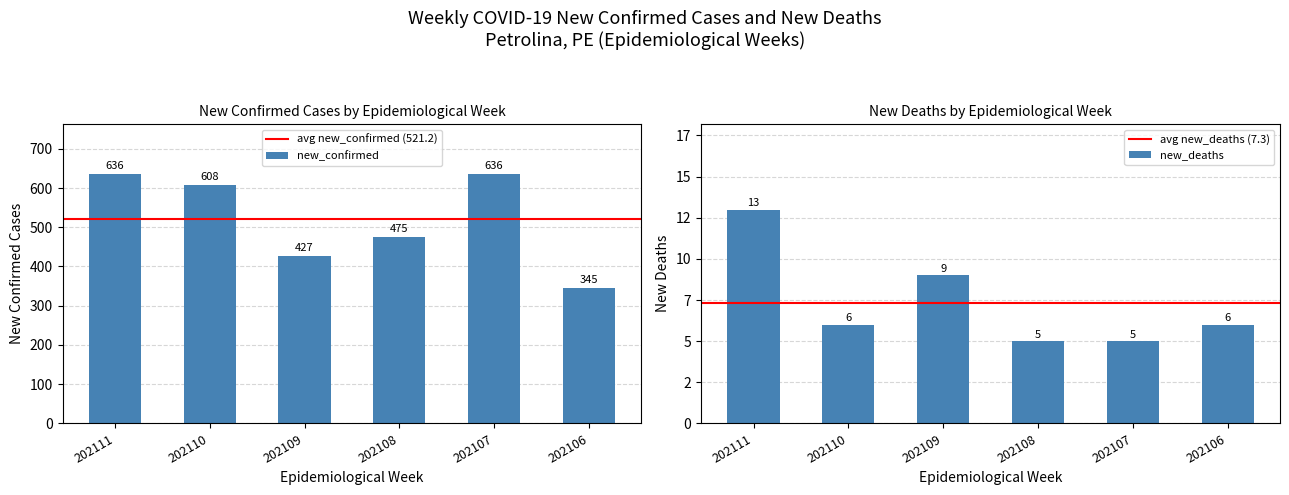

Where does the new_confirmed series first go above 608?

202111